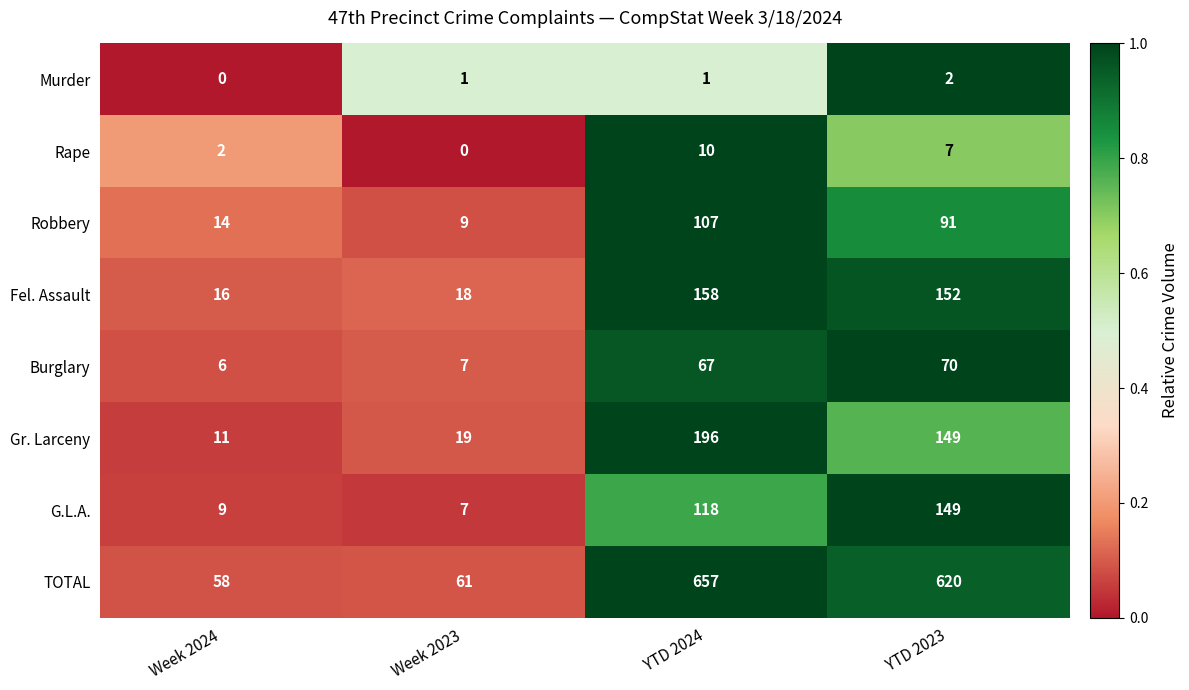

Count the number of data series in this chart.

8